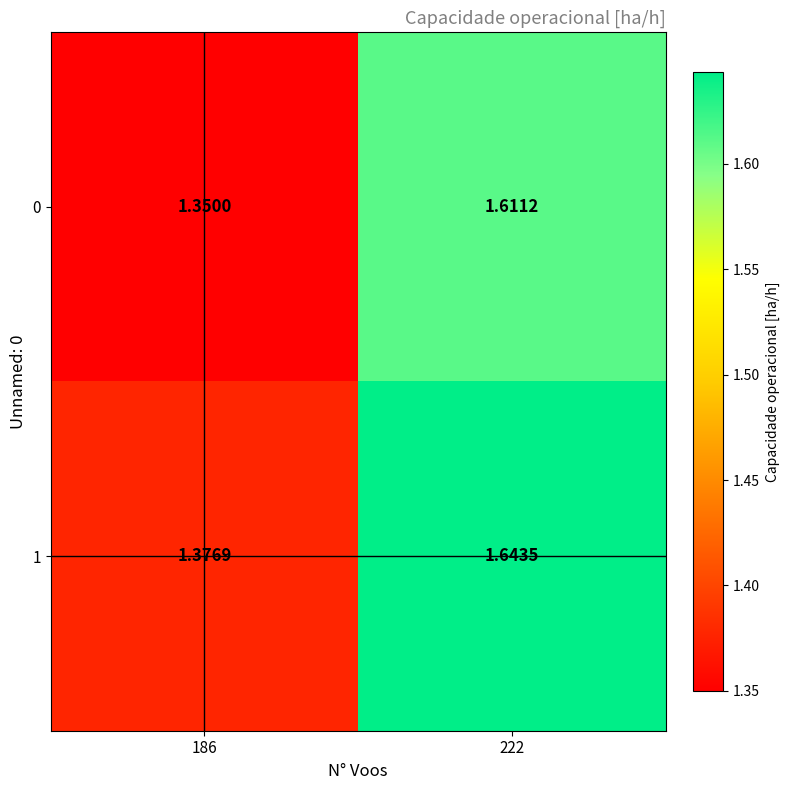

Is the value of 1 at 186 greater than the value of 0 at 186?

Yes